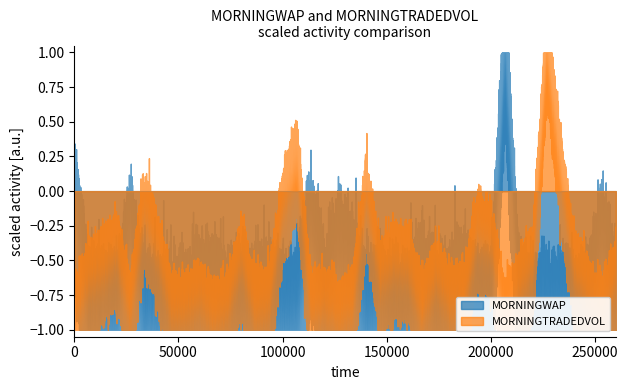

In MORNINGTRADEDVOL, how many points are higher than both neighbors (excluding endpoints)?

11